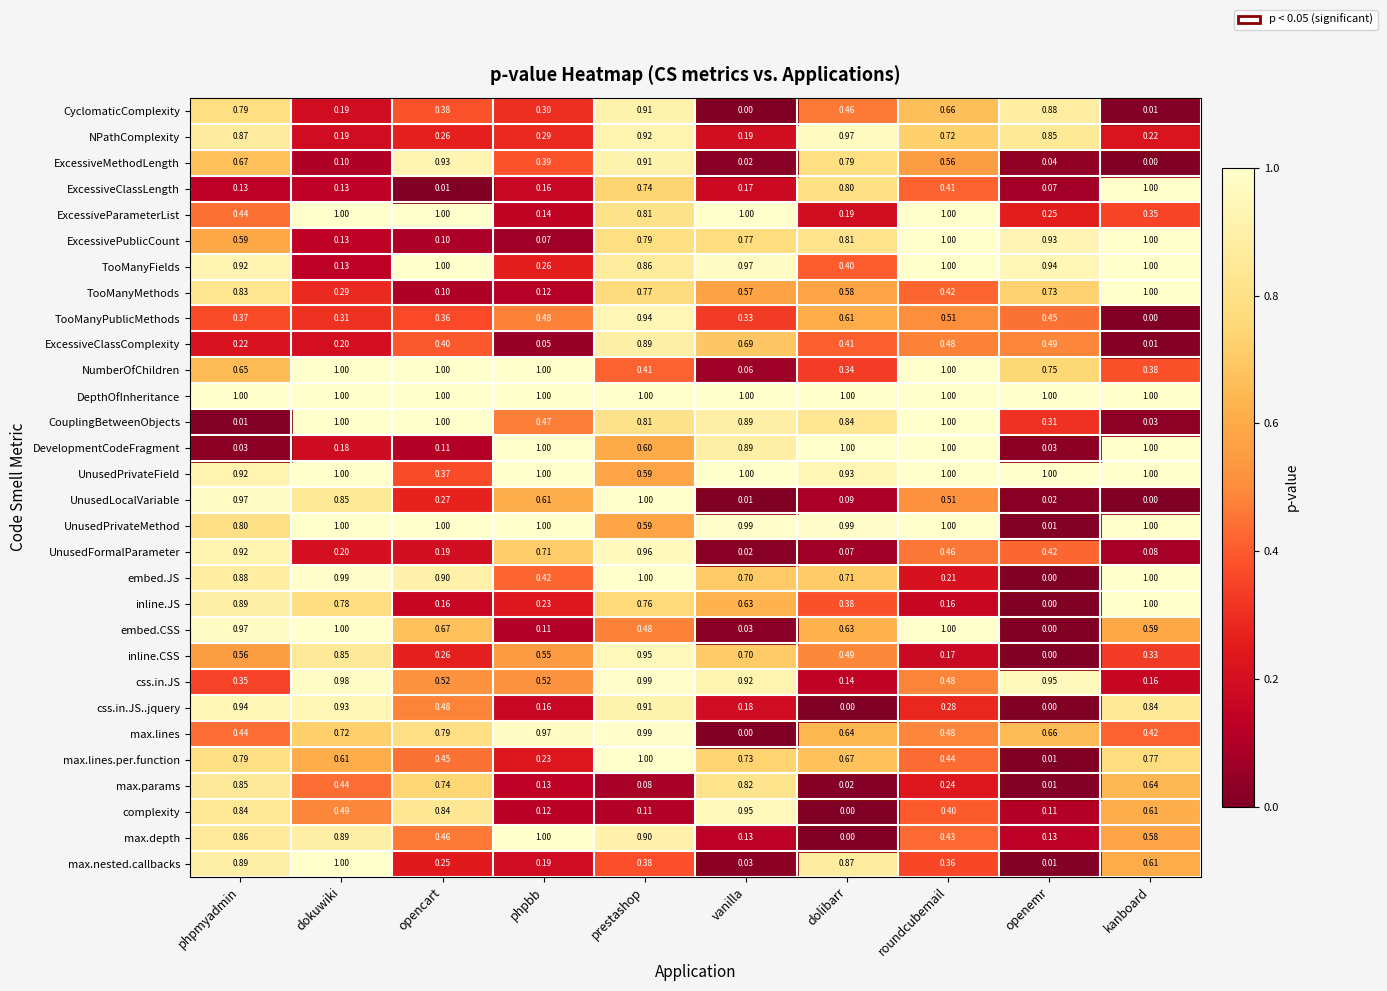

Which series changed the most between vanilla and kanboard?

CouplingBetweenObjects